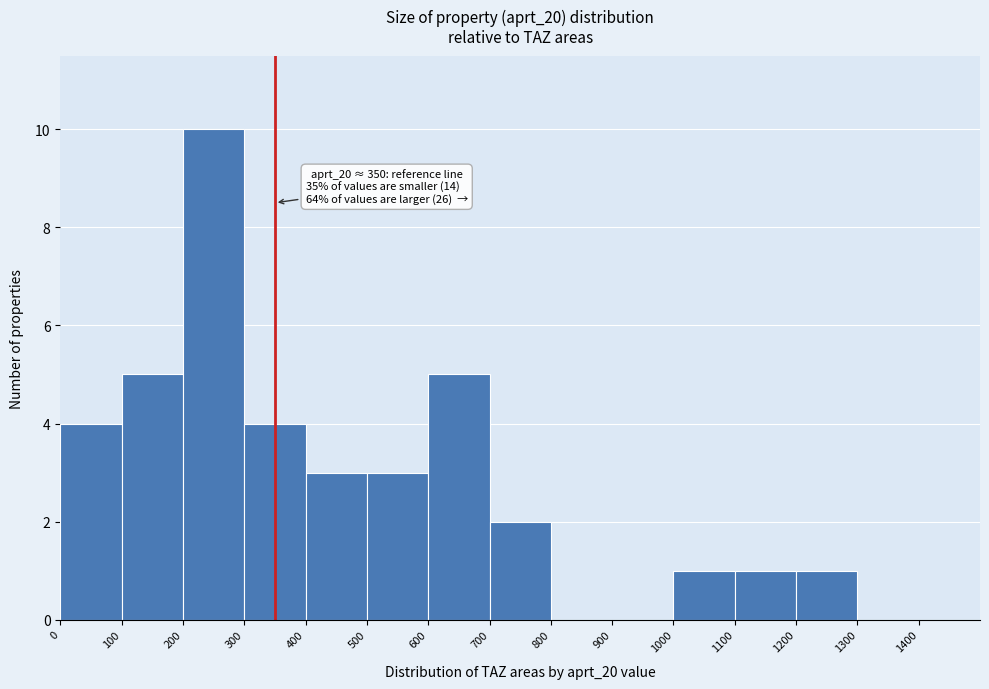

Which range on the x-axis has the tallest bar?

200 to 300